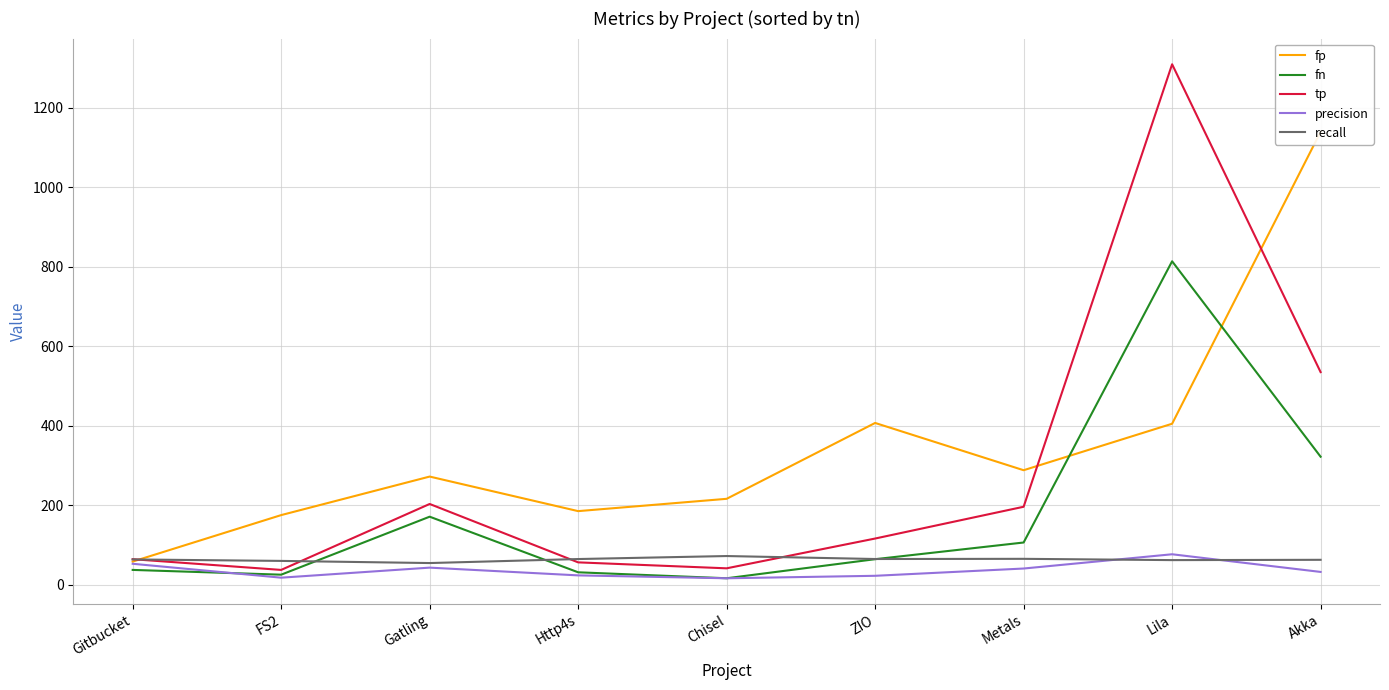

How many categories are shown in the chart?

9